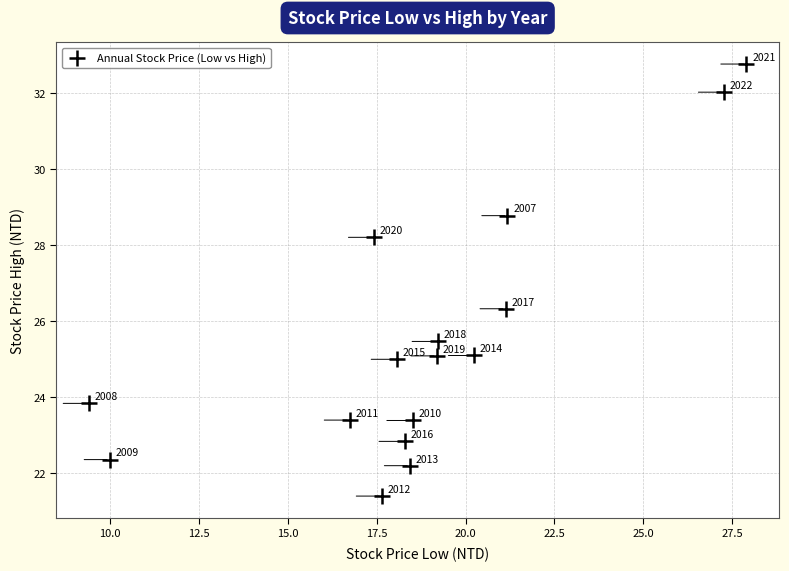

What Y value in the scatter plot is closest to 27?

26.3